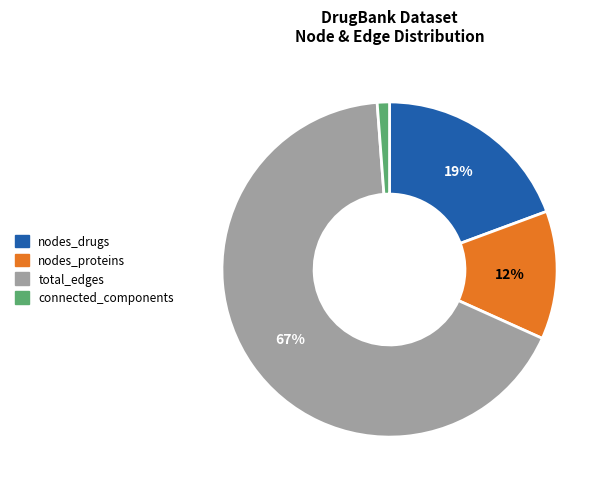

Rank the categories by value from lowest to highest.

connected_components, nodes_proteins, nodes_drugs, total_edges